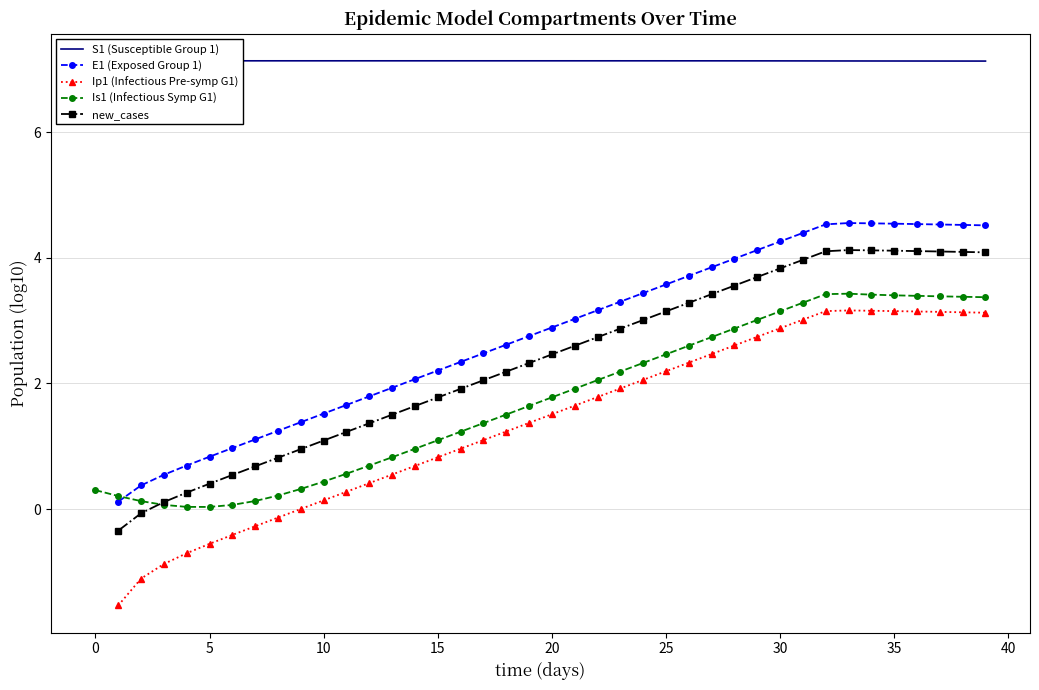

What is the highest value of the Is1 (Infectious Symp G1) series?

3.4